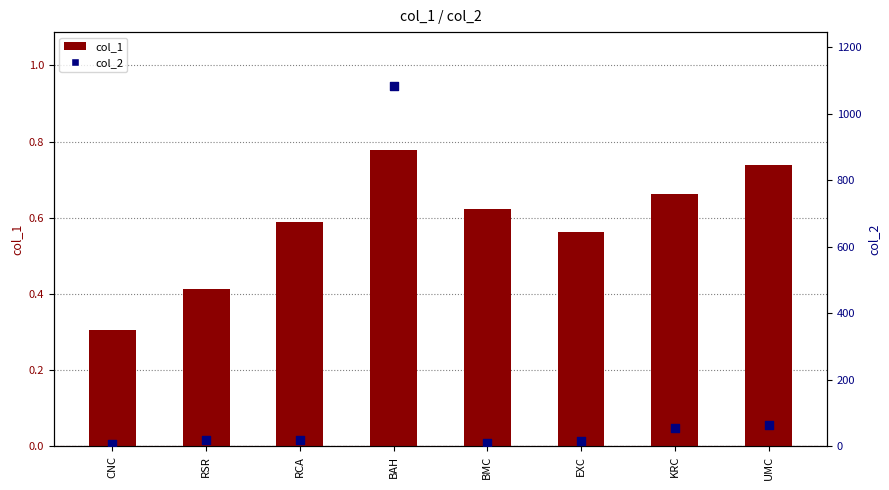

Is the value of col_2 at EXC greater than the value of col_1 at KRC?

Yes